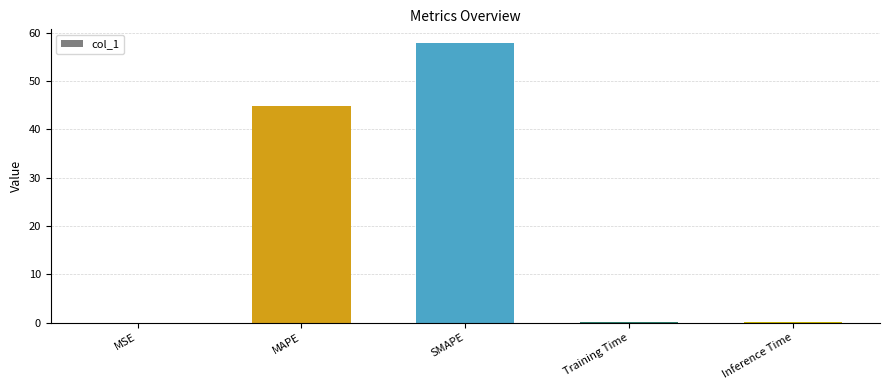

What is the sum of the values at MAPE and SMAPE?

102.6